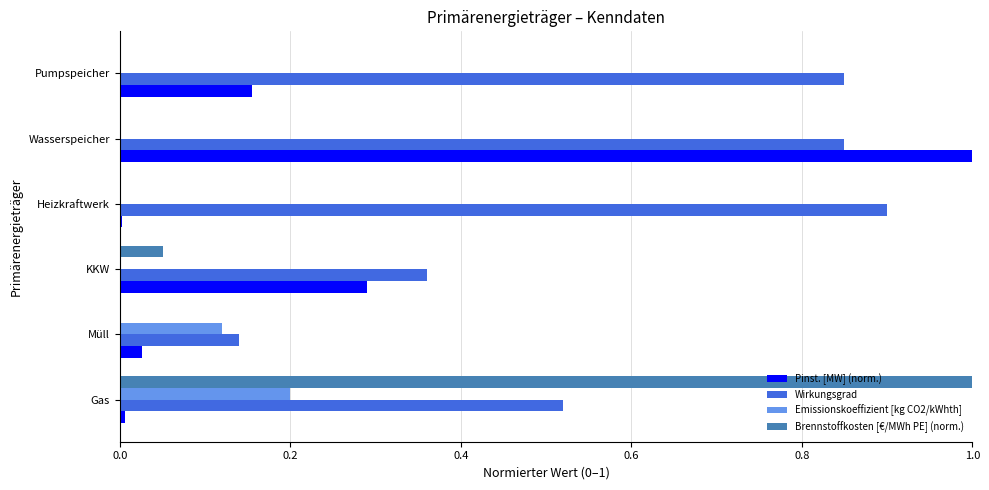

What is the highest value of the Wirkungsgrad series?

0.9